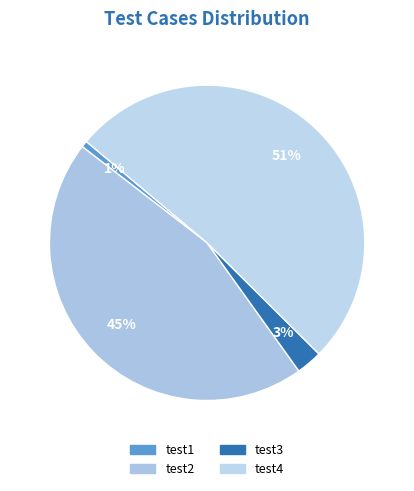

To the nearest percent, what is the difference between the test3 and test4 slice percentages?

49%